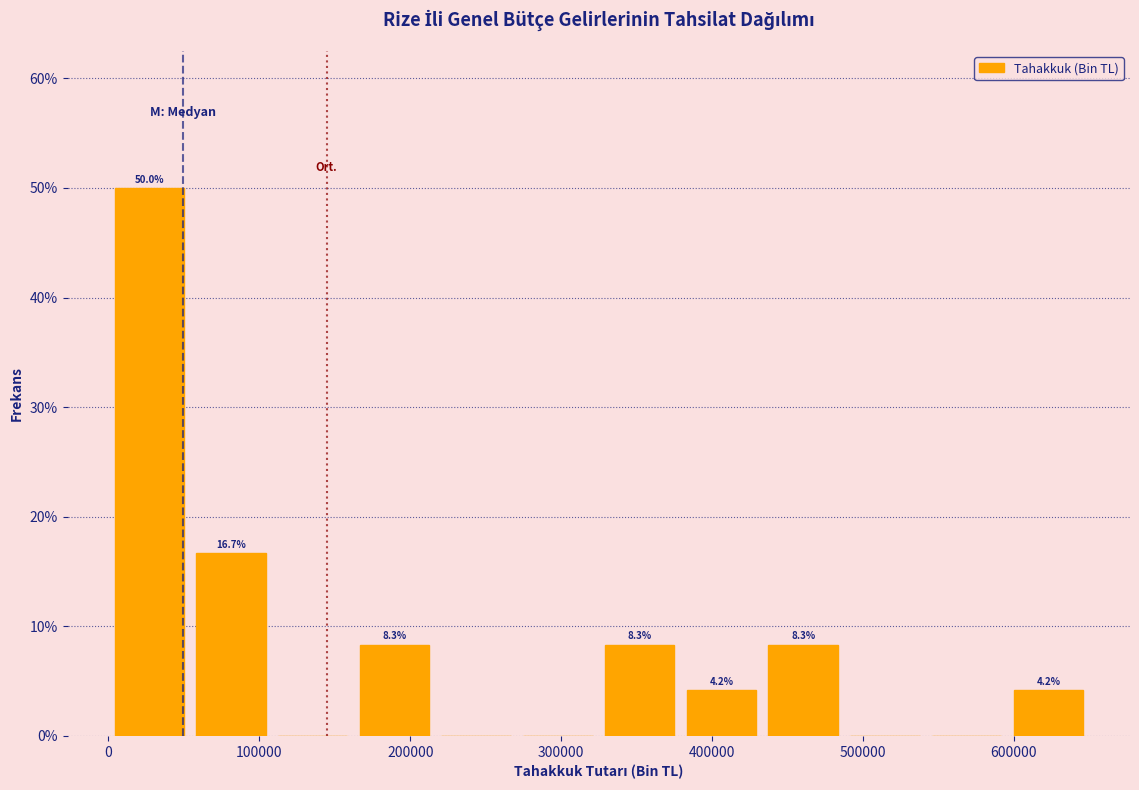

Over which range of the x-axis is the bar tallest?

0 to 50000